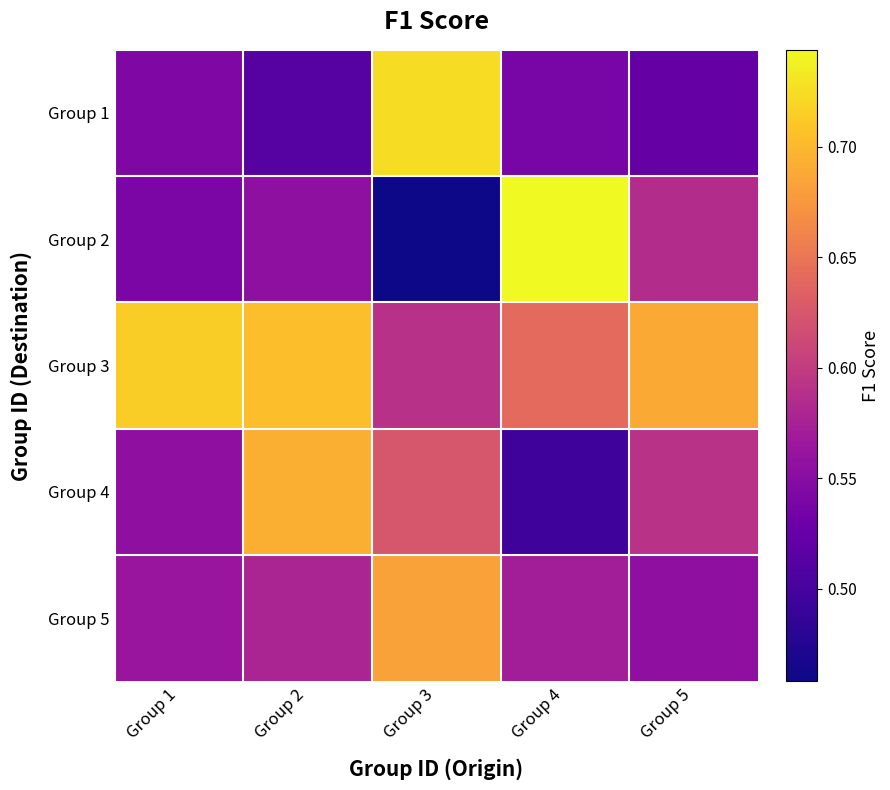

What is the greatest value displayed?

0.7